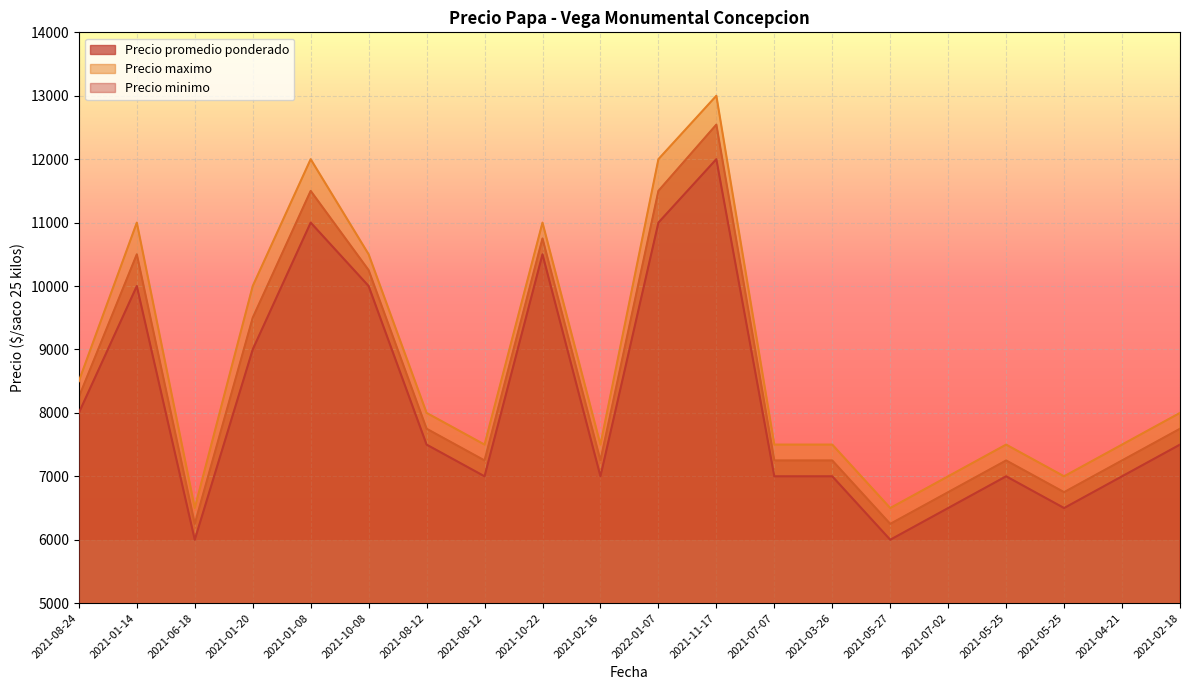

True or false: Precio maximo and Precio promedio ponderado cross at least once.

False